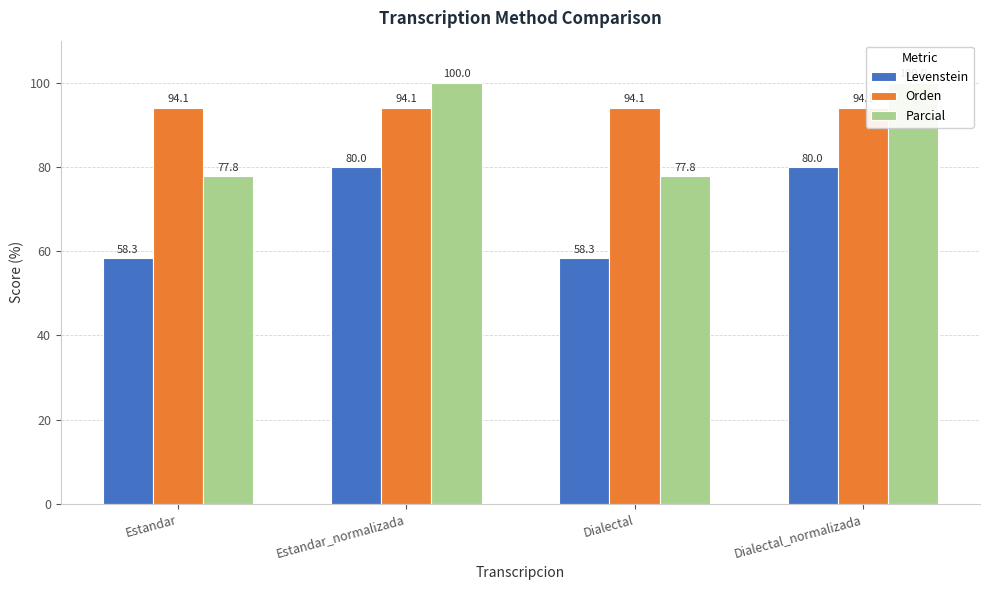

At how many categories does at least one series exceed 80?

4